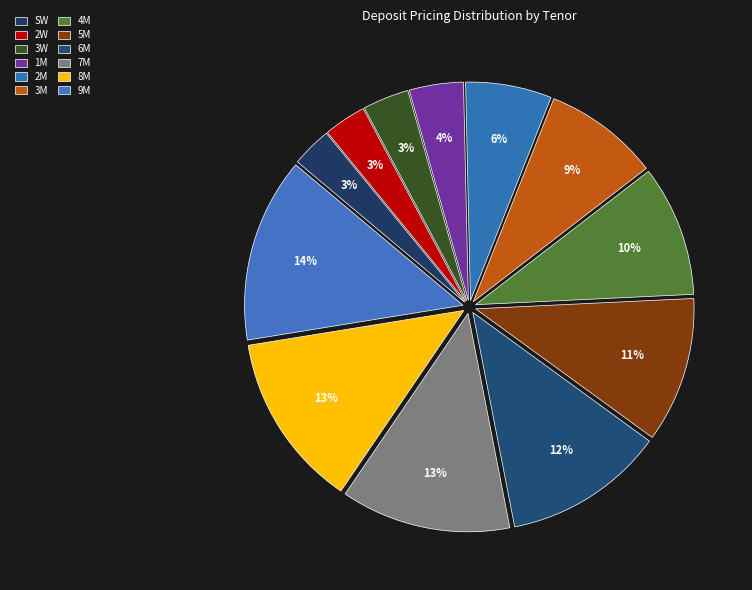

How many segments does this pie chart have?

12